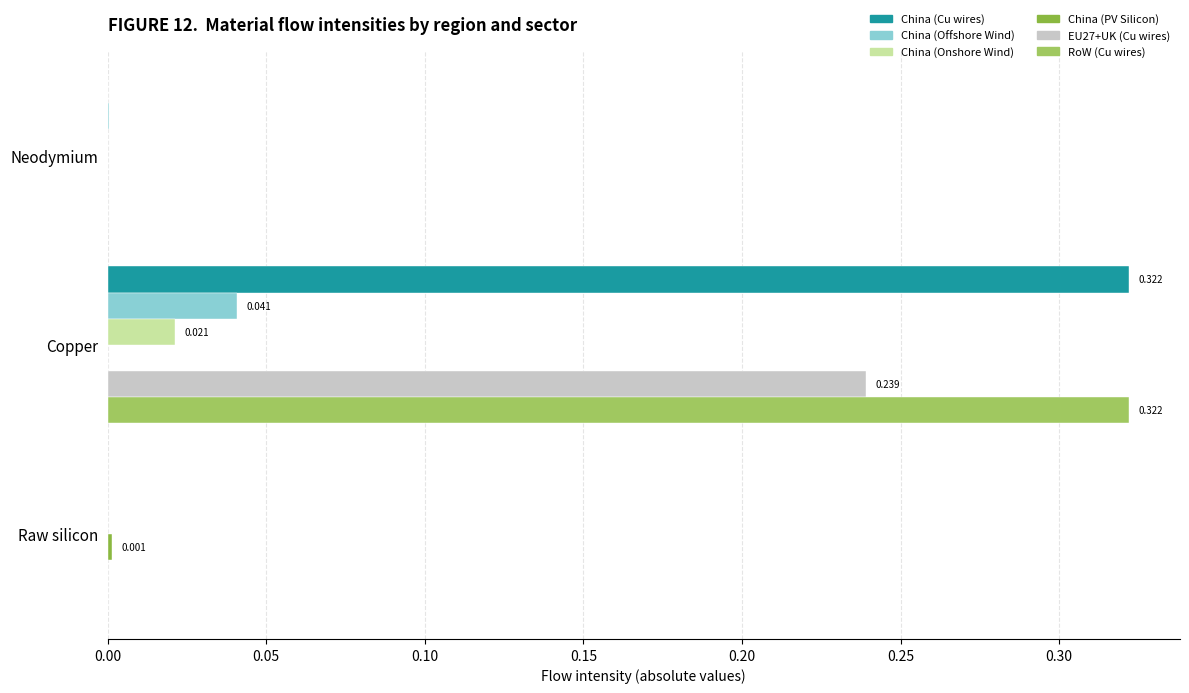

Which label corresponds to the largest value in the chart?

Copper